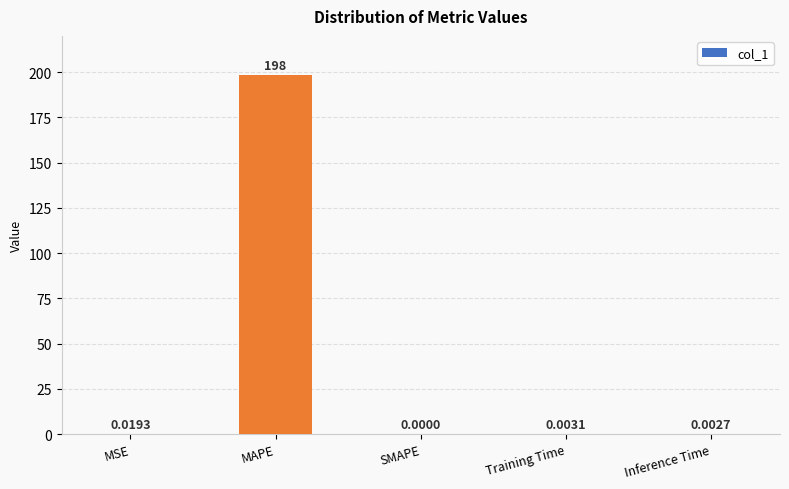

At which label is the value closest to 99?

MSE